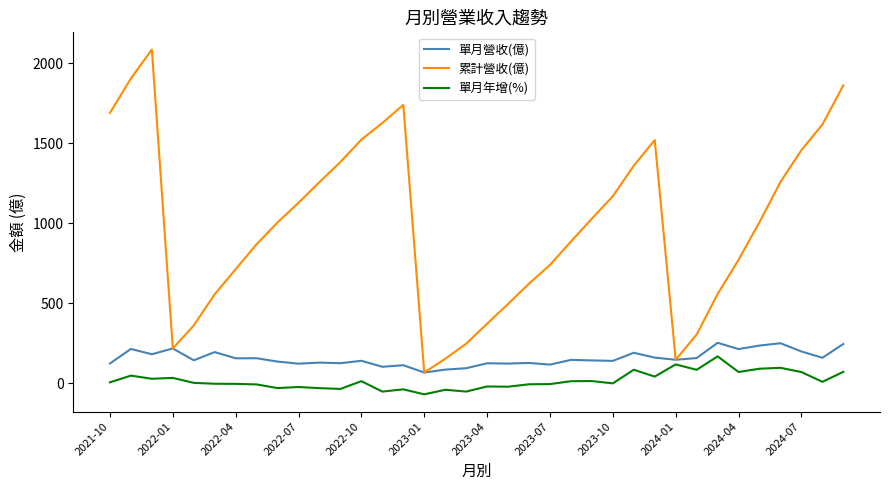

Which series has the largest range (max minus min)?

累計營收(億)